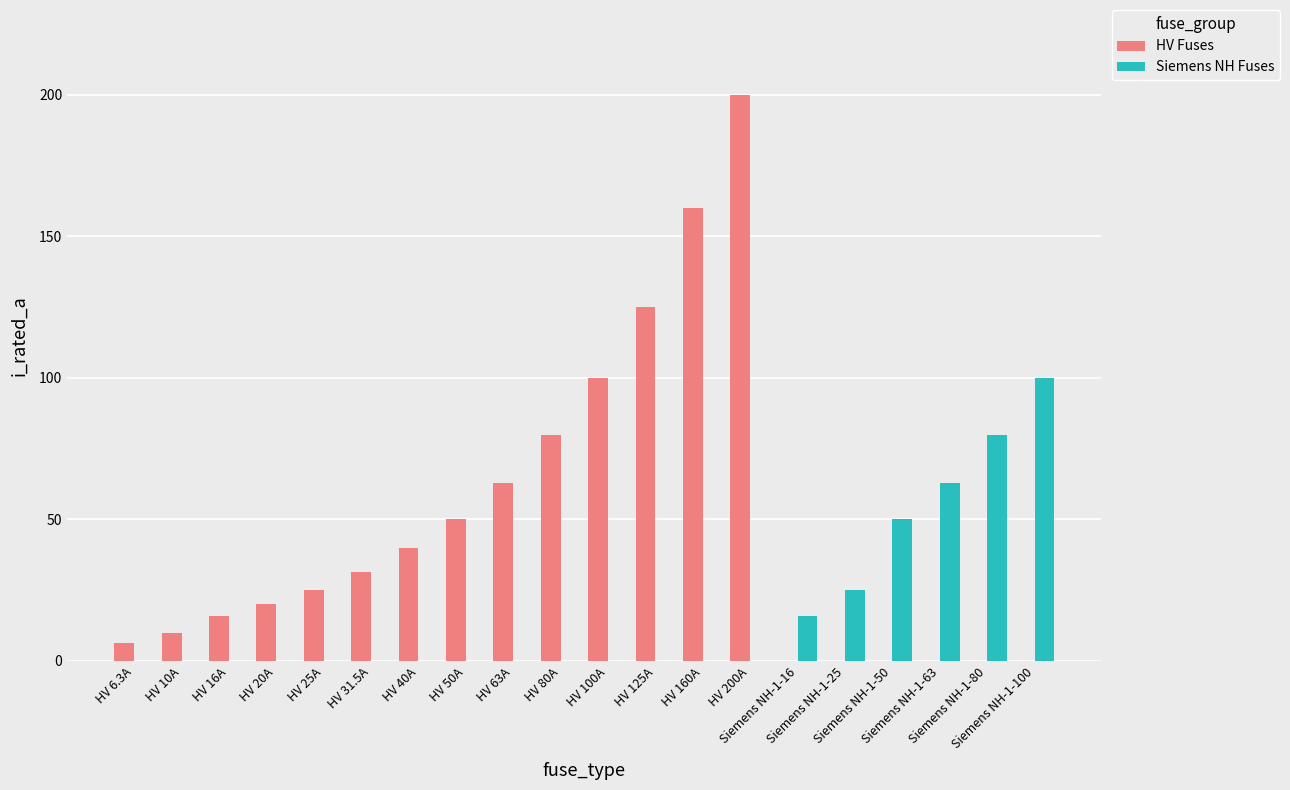

Which series has the largest total across all categories?

HV Fuses